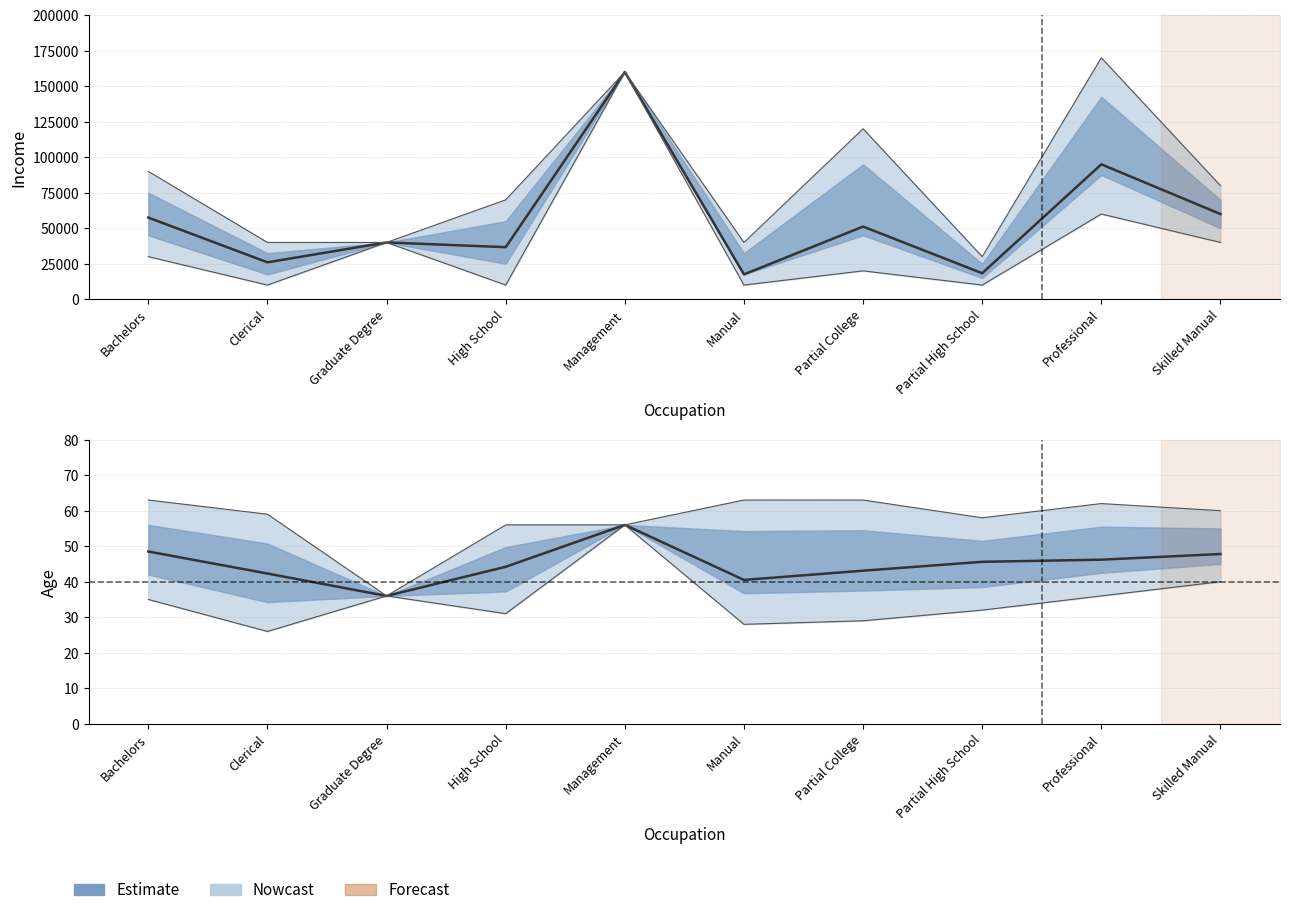

True or false: Income mean has a value of 60000.0 at Skilled Manual.

True